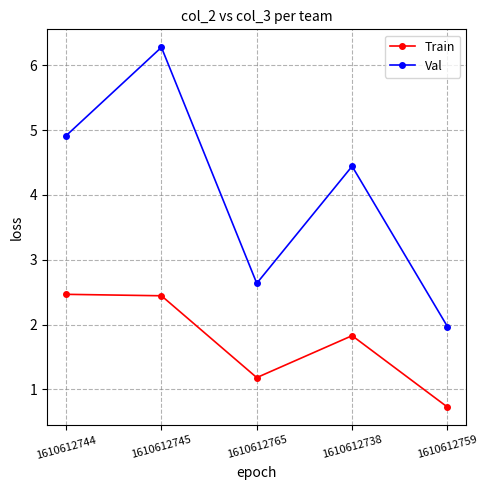

Read the Val value at 1610612744.

4.9